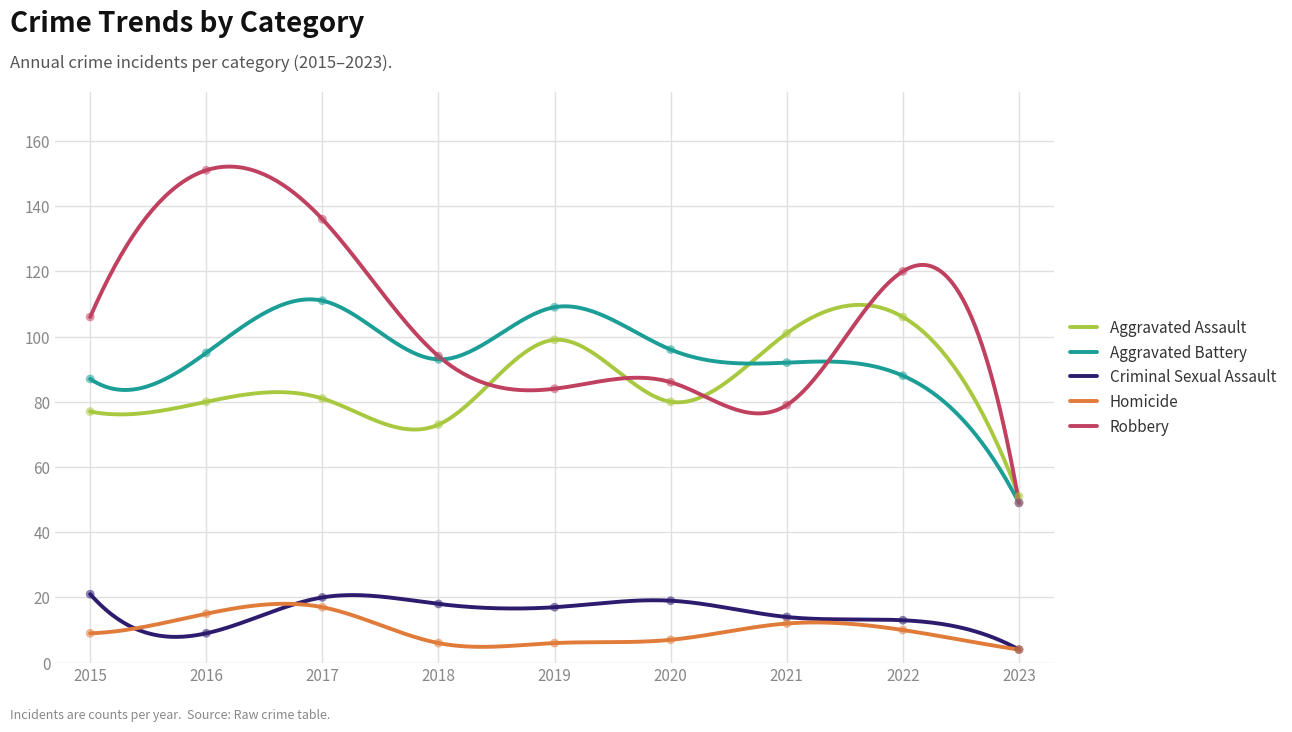

Which series reaches the maximum Y coordinate?

Robbery